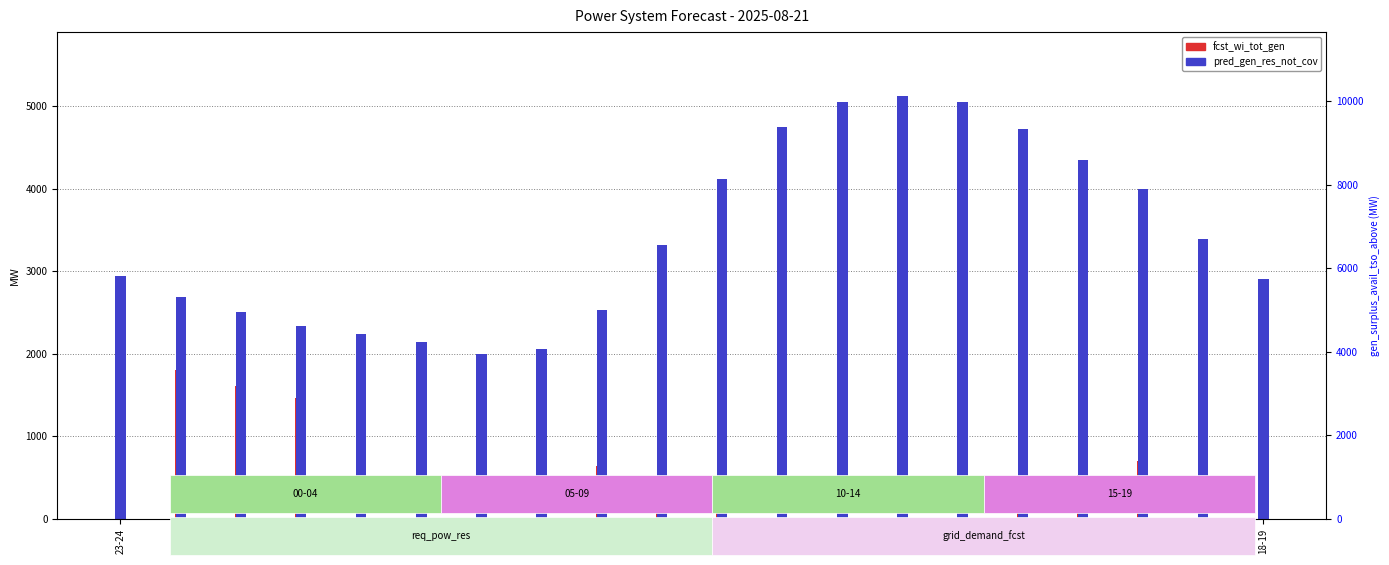

What is the difference between the fcst_wi_tot_gen values at 17-18 and 23-24?

1114